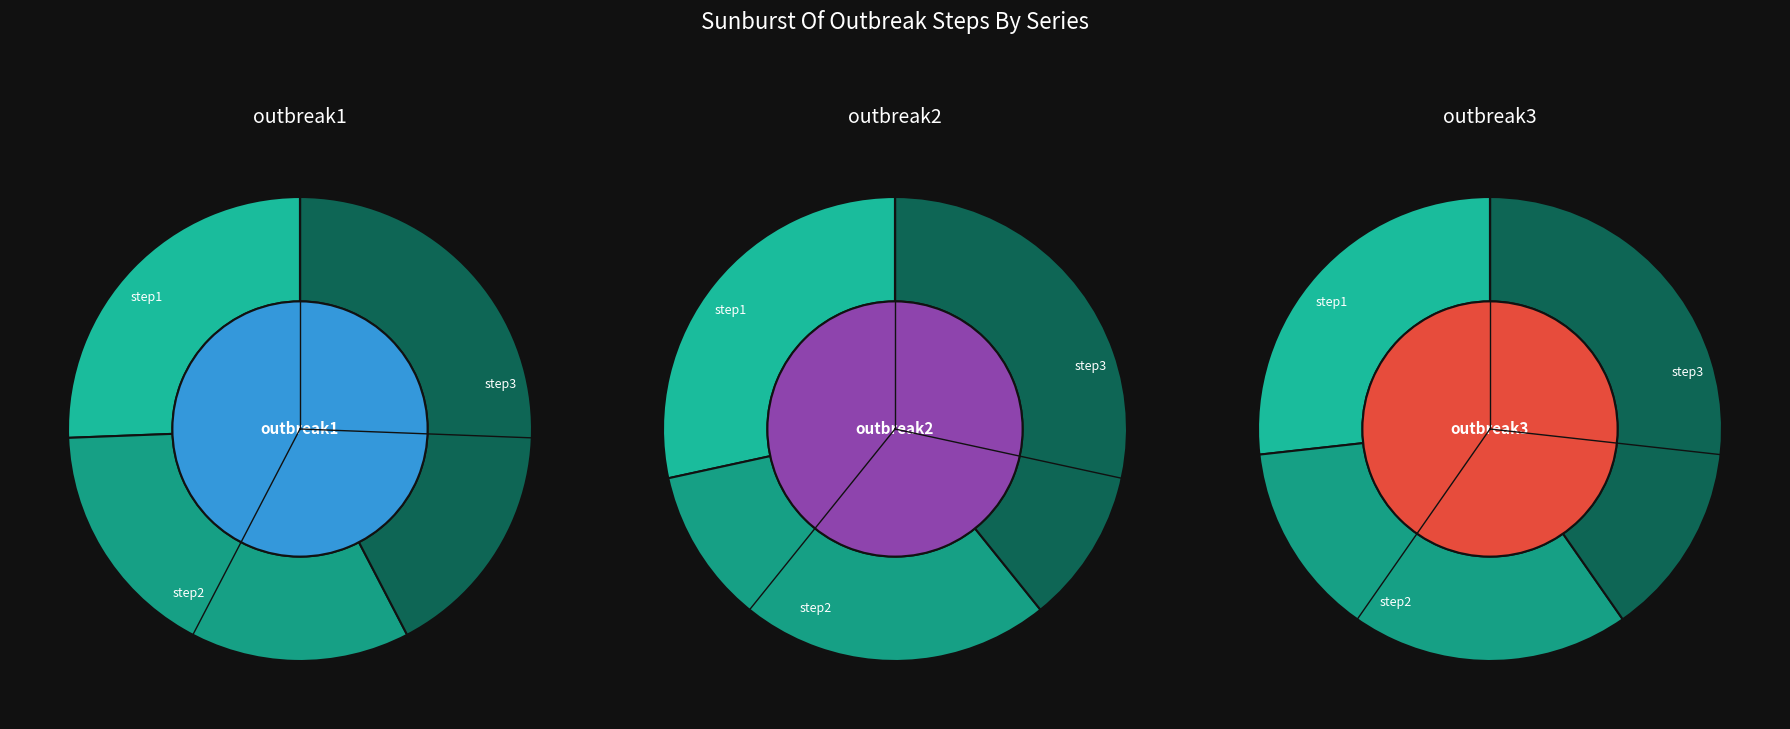

To the nearest percent, what portion does step1 represent?

28%